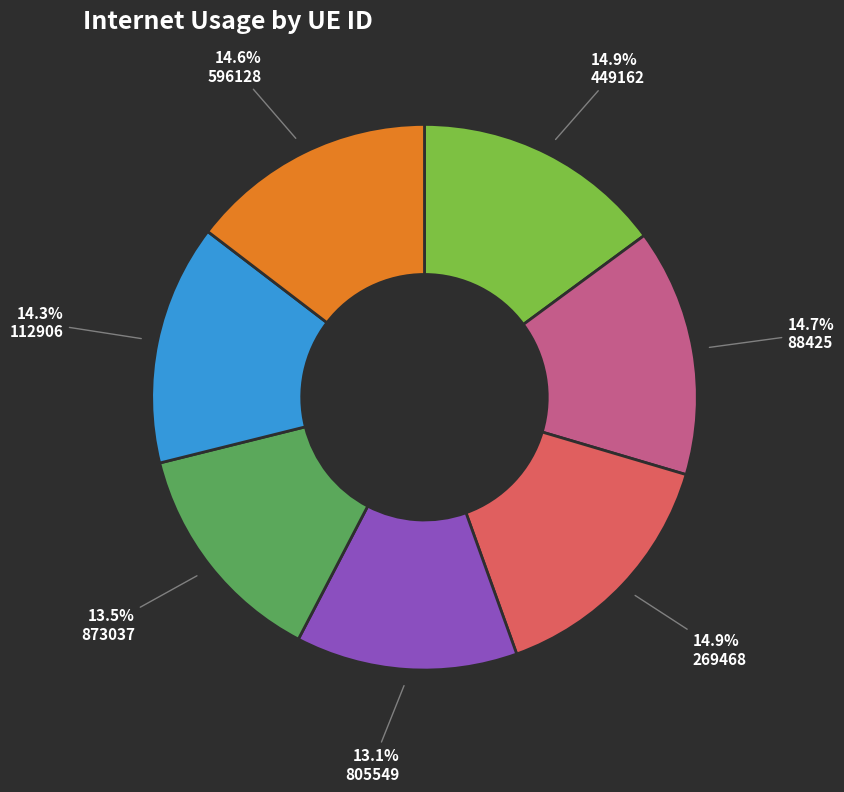

Does 112906 account for over 50% of the chart?

No